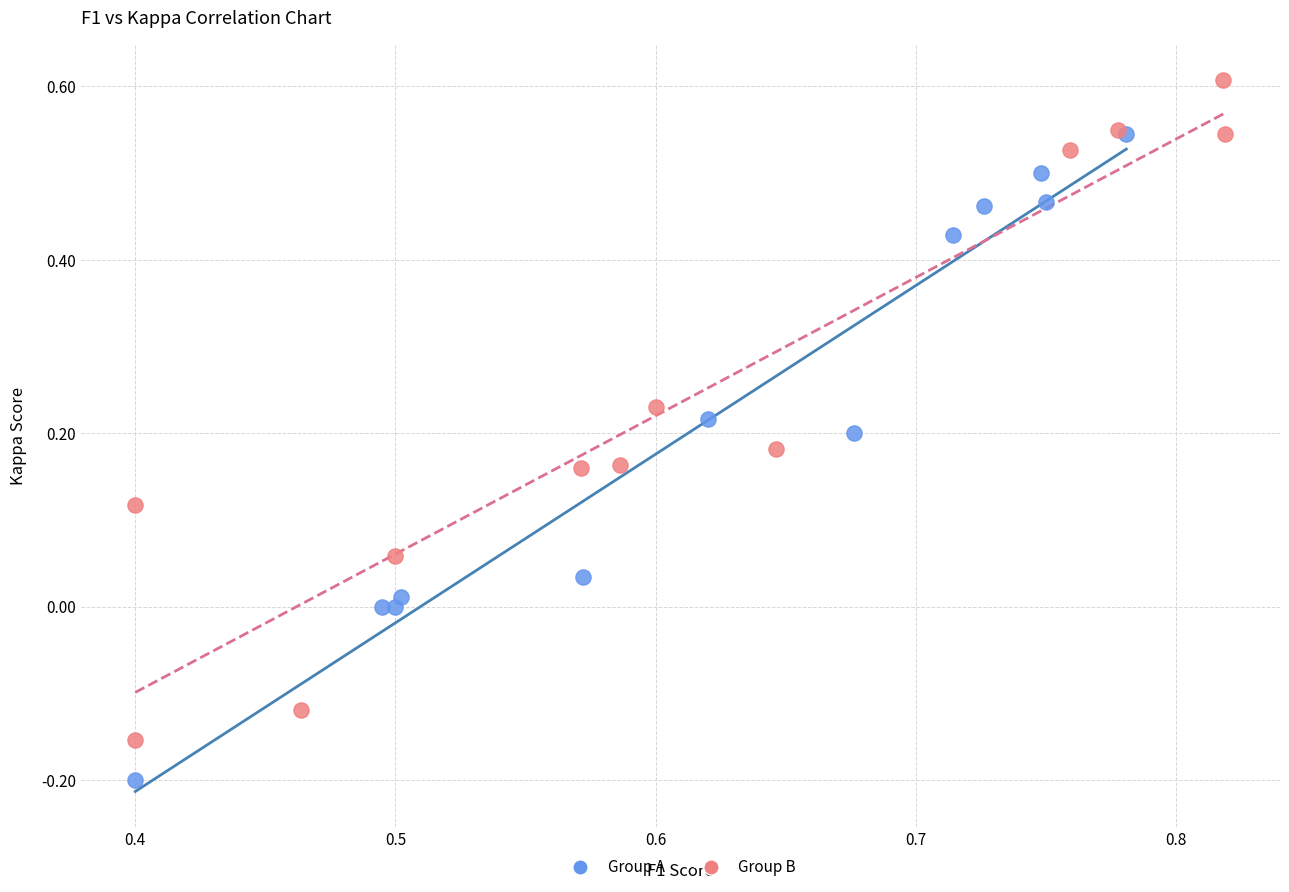

Which series reaches the minimum Y coordinate?

Group A